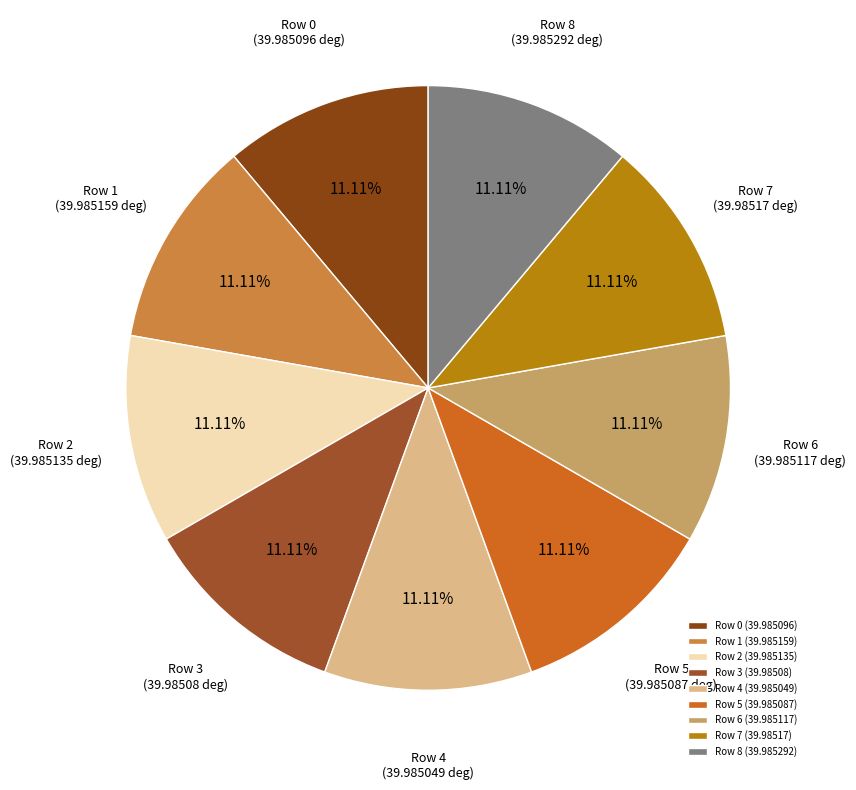

What percentage do Row 2 and Row 7 together represent?

22.2%